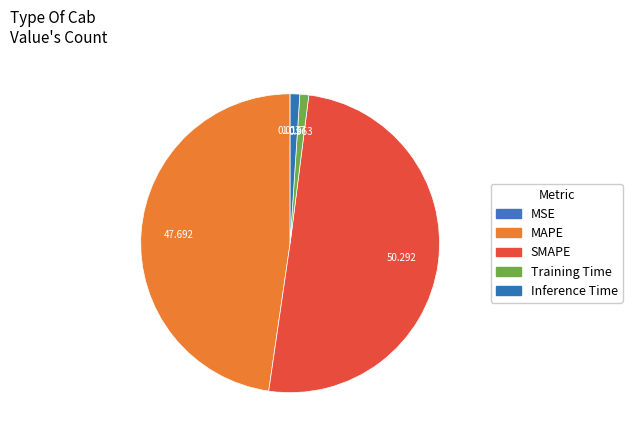

Which has a higher value, Inference Time or SMAPE?

SMAPE